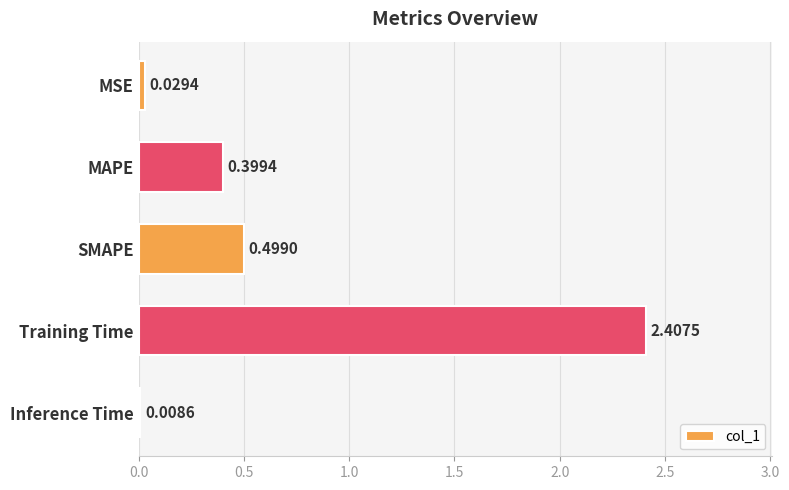

Where is the data nearest to the value 1?

SMAPE